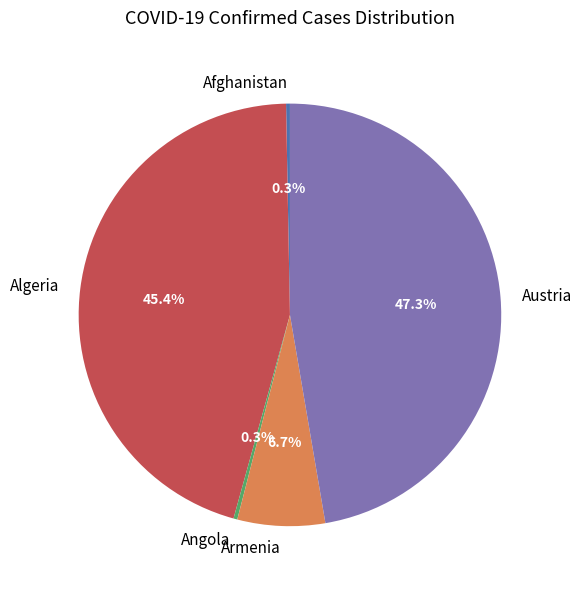

Which has a higher value, Armenia or Austria?

Austria